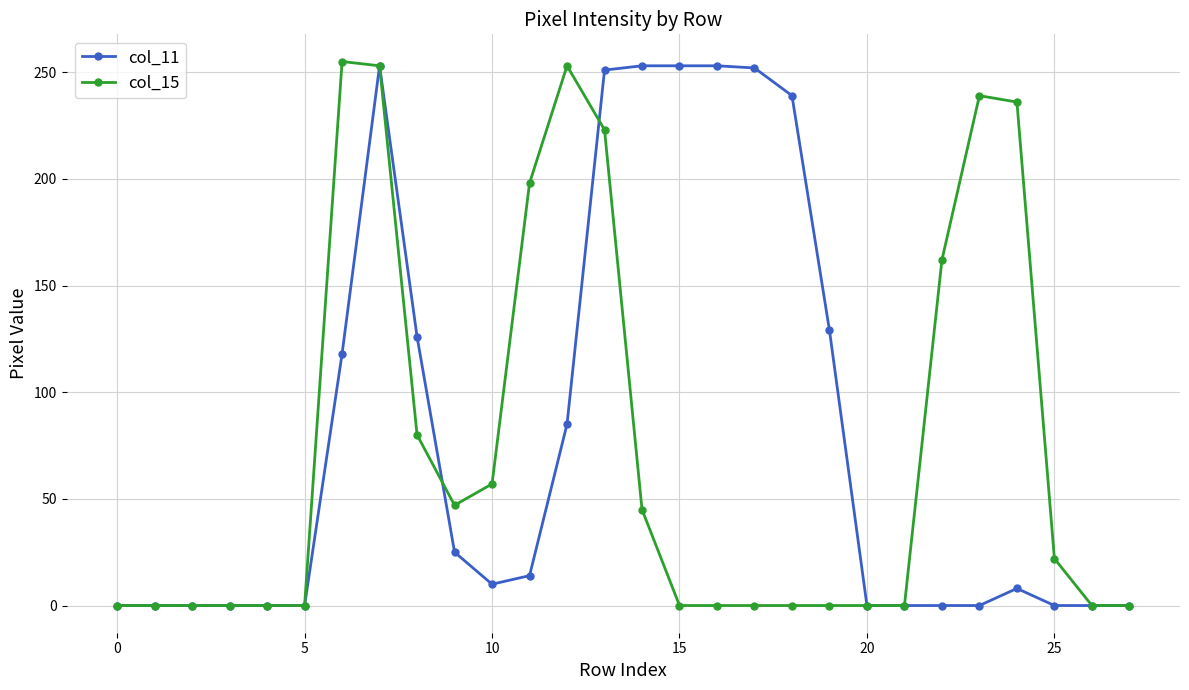

True or false: col_15 has more than 2 interior local peaks.

True